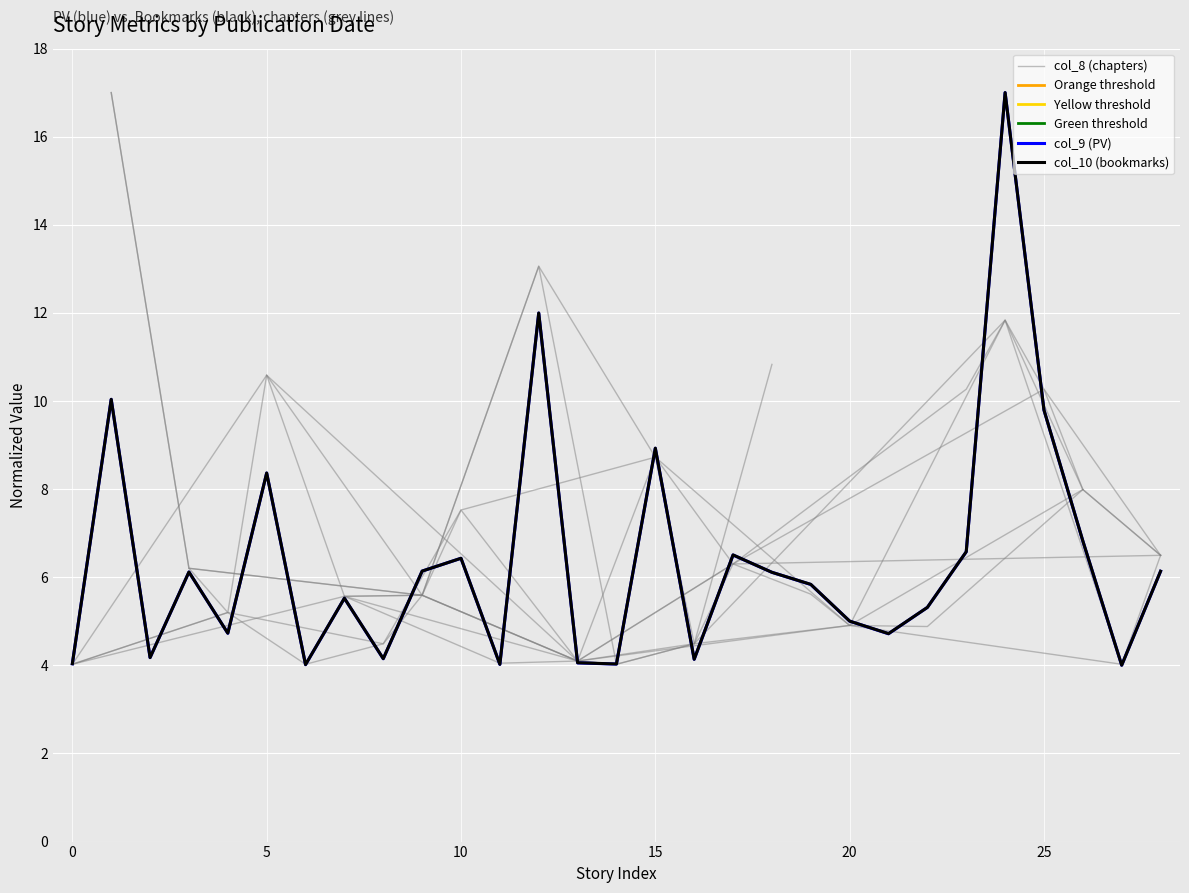

What is the difference between the second highest and minimum values in the col_9 (PV) series?

8.0